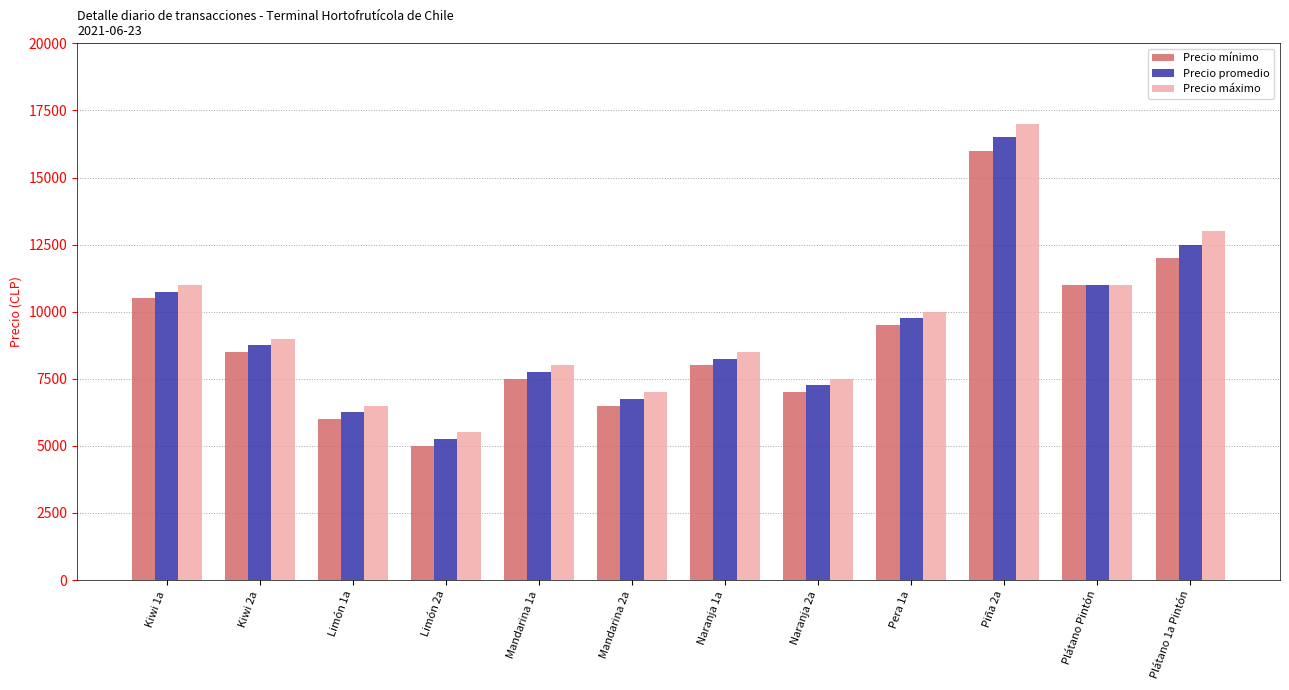

Count the number of data series in this chart.

3